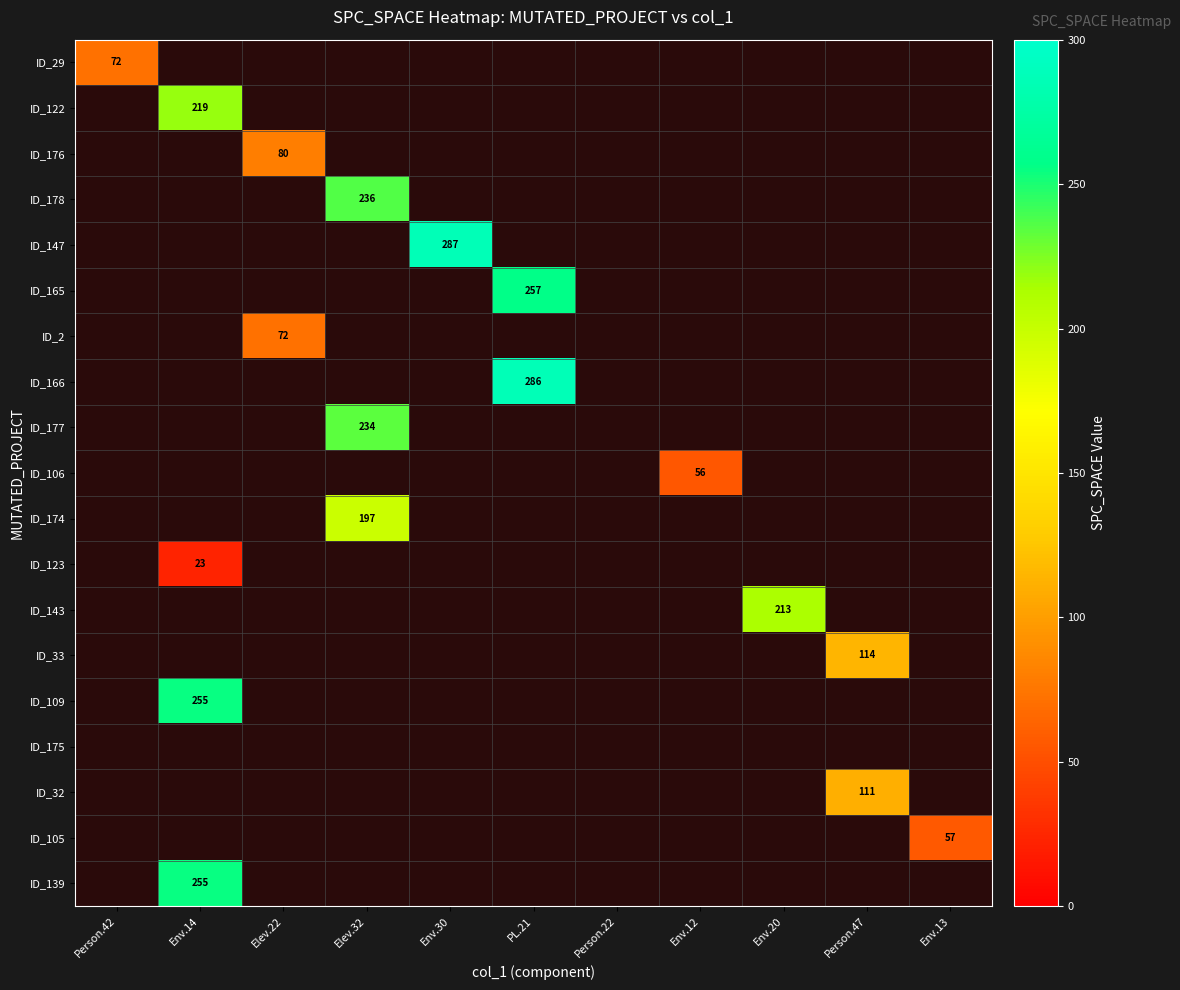

The value of ID_165 at PL.21 is 447. True or false?

False